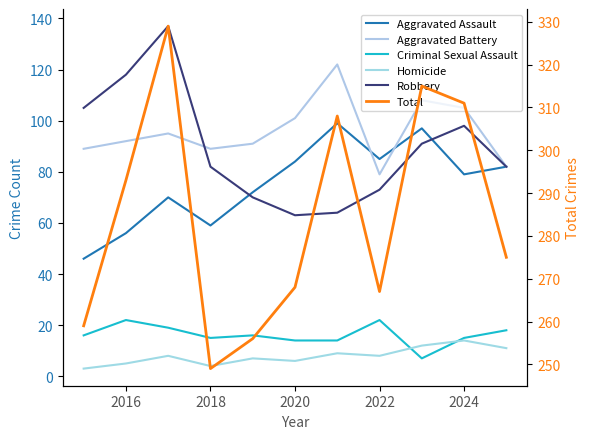

True or false: Homicide and Total intersect in this chart.

False